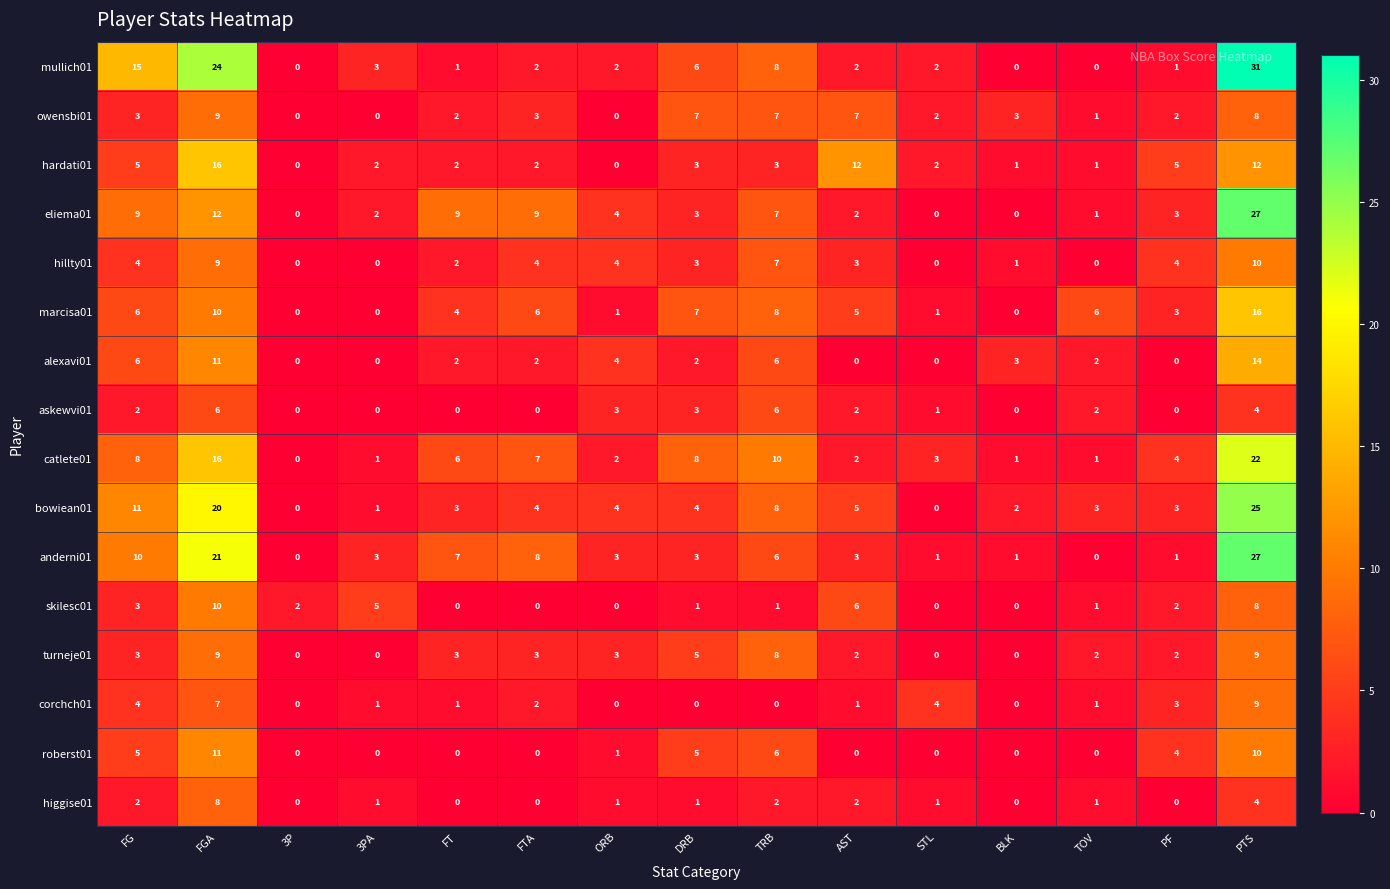

Count the number of categories in the chart.

15